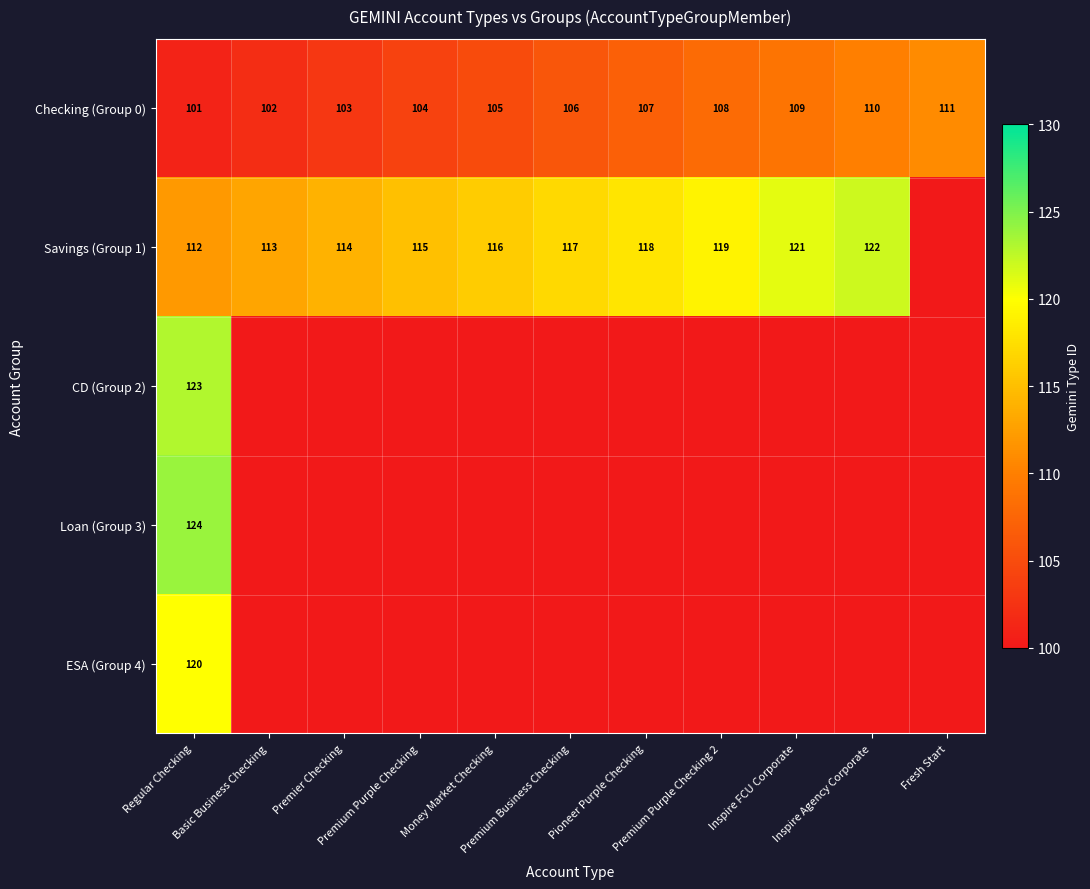

At which category does the chart reach its minimum across all series?

Regular Checking